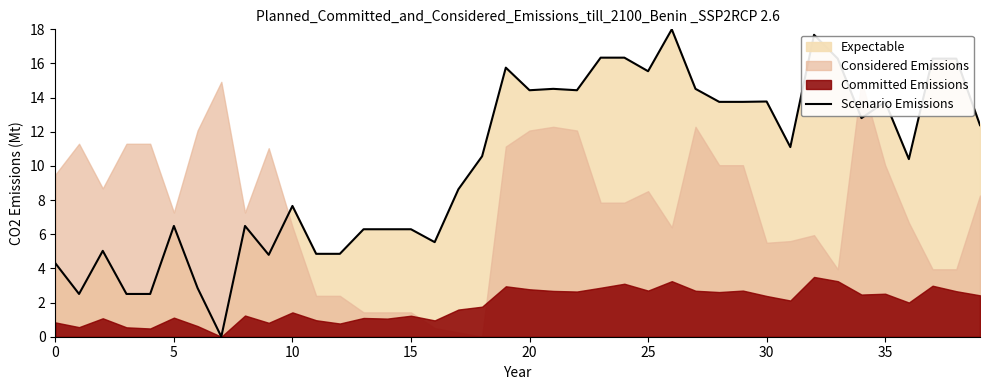

What is the label of the 25th point from the left?

24